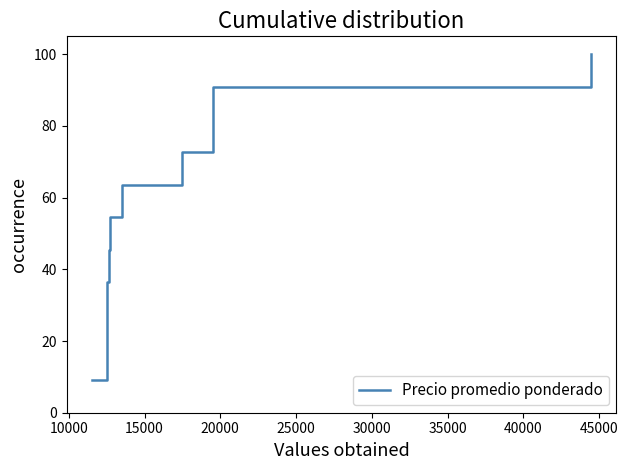

What is the difference between the second highest and minimum values?

81.8